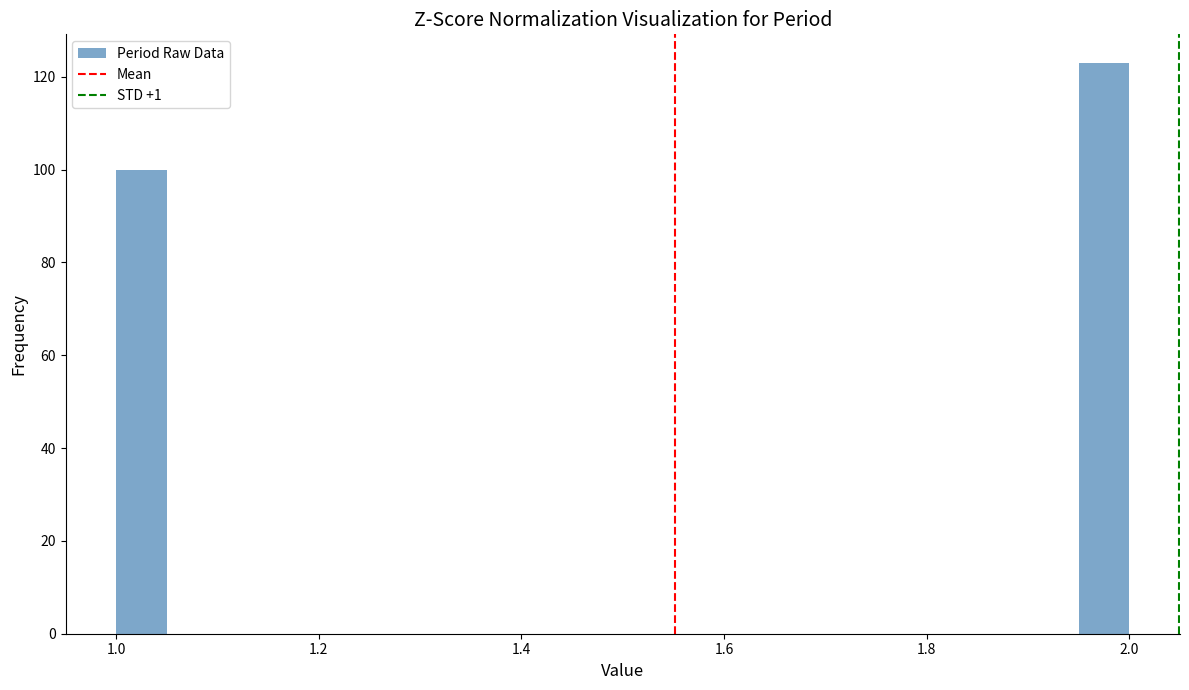

Around what value on the x-axis is the tallest bar? Give the approximate position of its centre, as read against the axis.

1.98